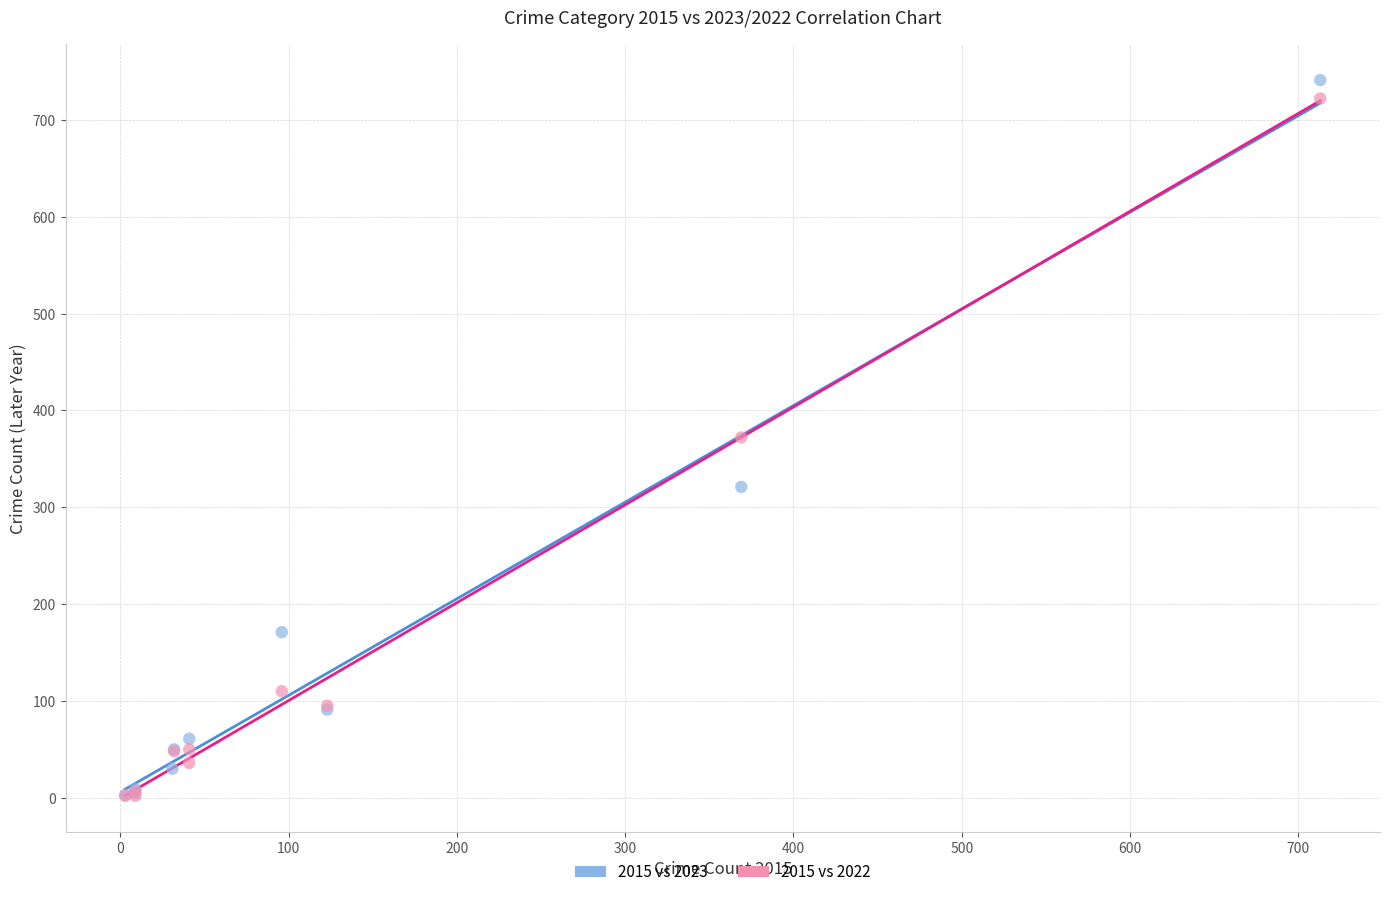

Which series has the widest spread of Y values?

2015 vs 2023